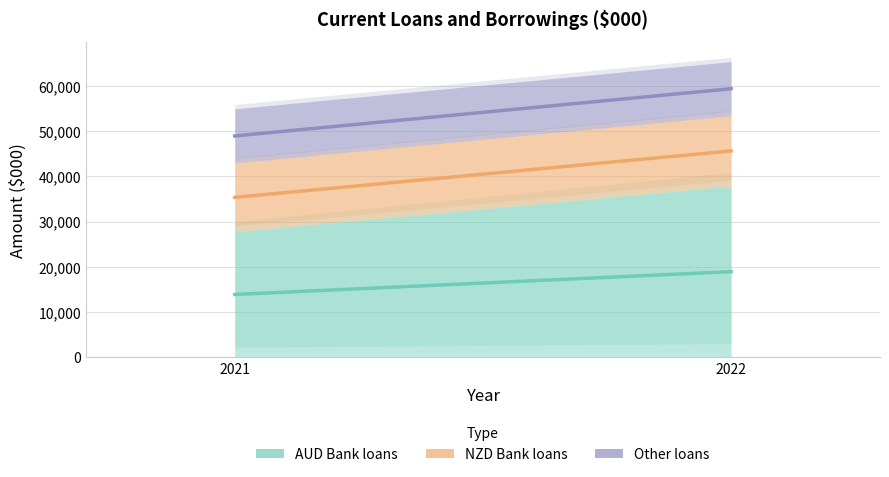

Is it true that NZD Bank loans equals 5711 at 2021?

False